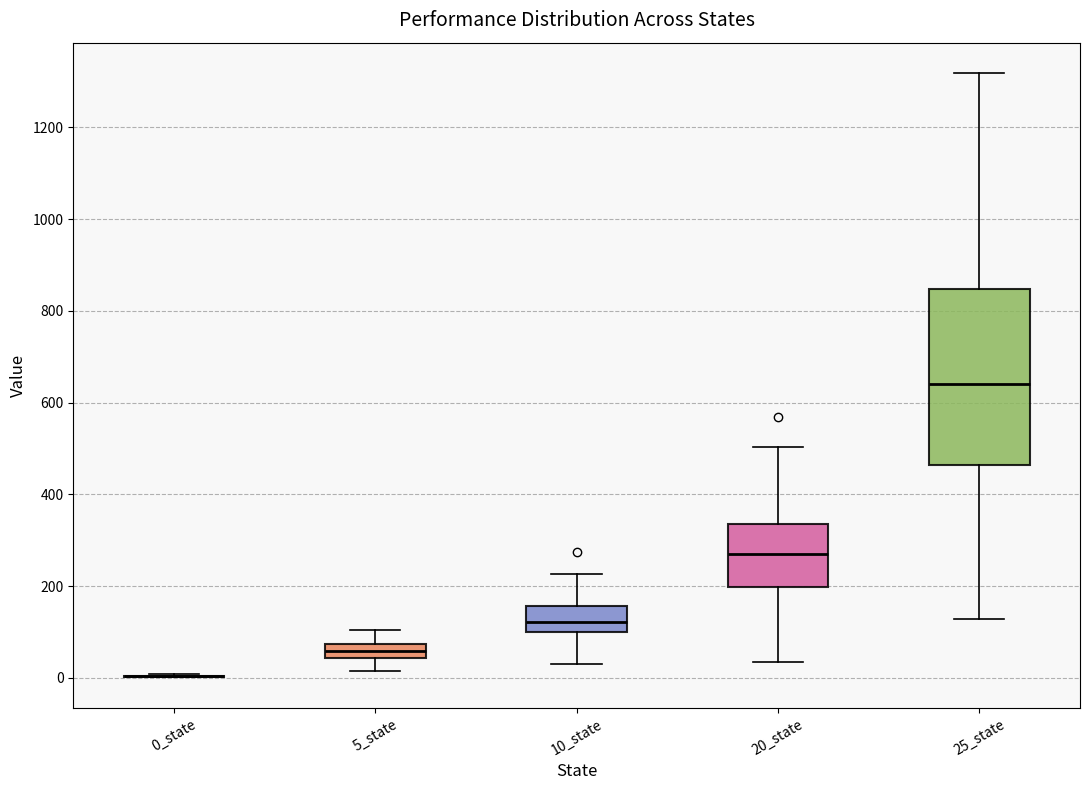

Comparing the boxes themselves (not the whiskers), which one is the tallest?

25_state